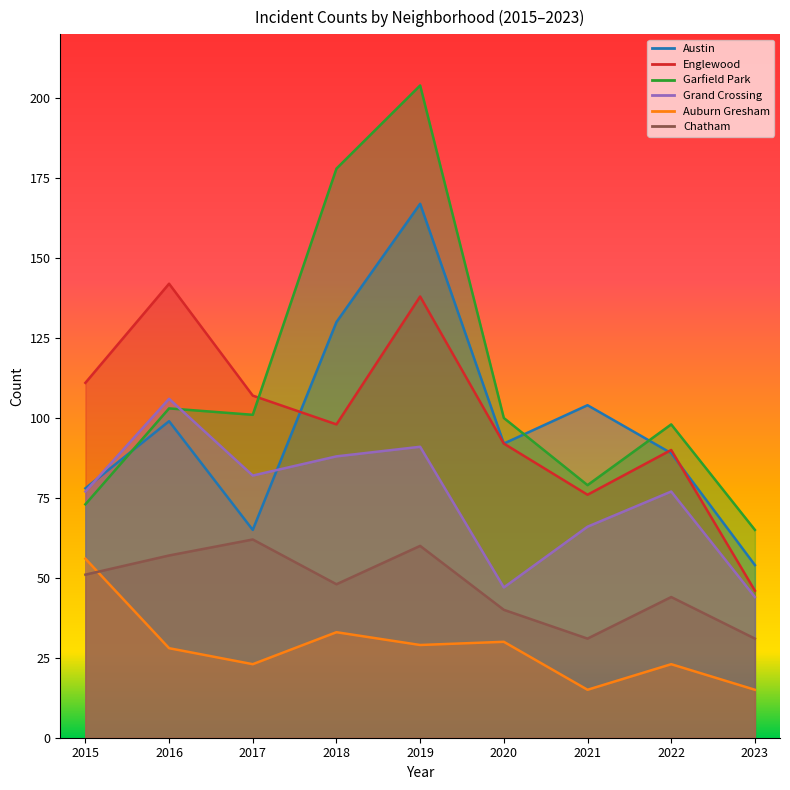

At which label does Chatham first exceed 48?

2015